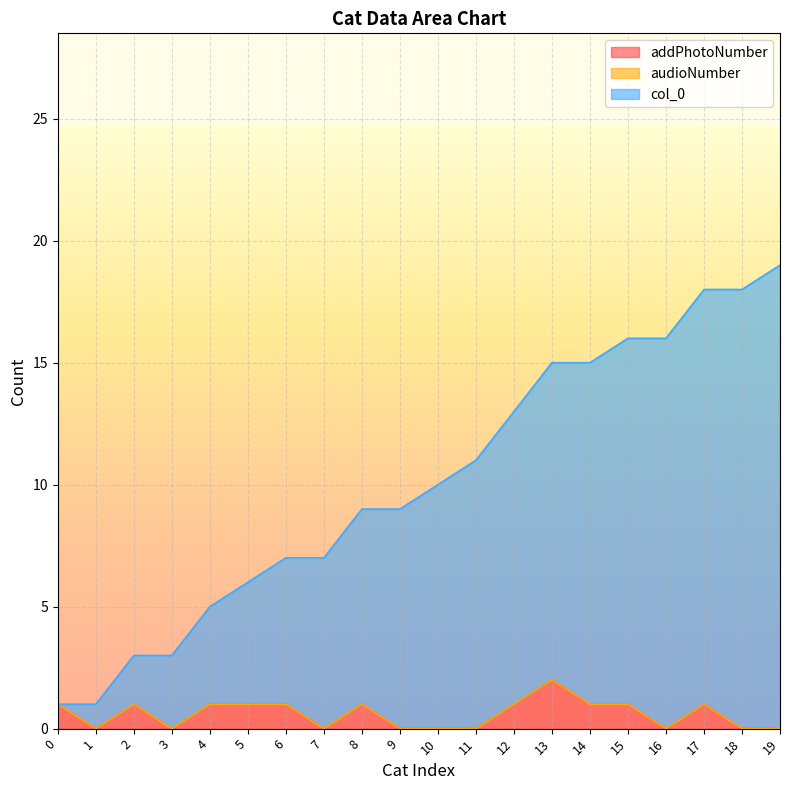

True or false: col_0 has more than 0 interior local peaks.

False